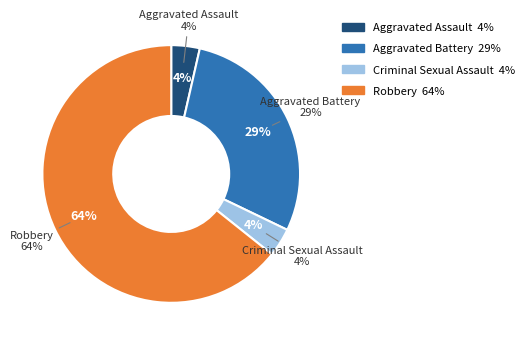

The Robbery slice represents 72% of the pie. True or false?

False